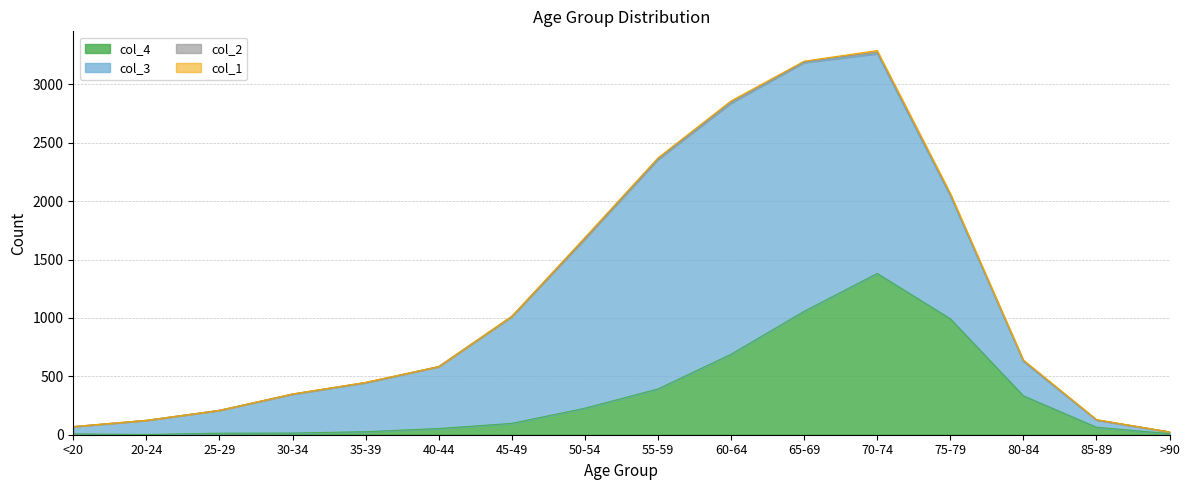

What is the difference between the highest and lowest values at 30-34?

333